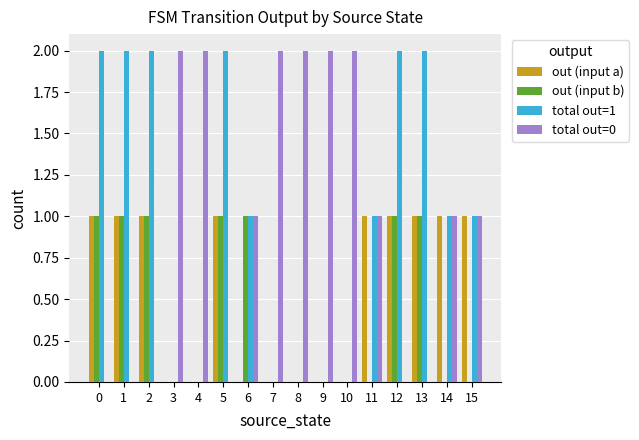

Is the value of total out=1 at 5 greater than the value of total out=0 at 11?

Yes